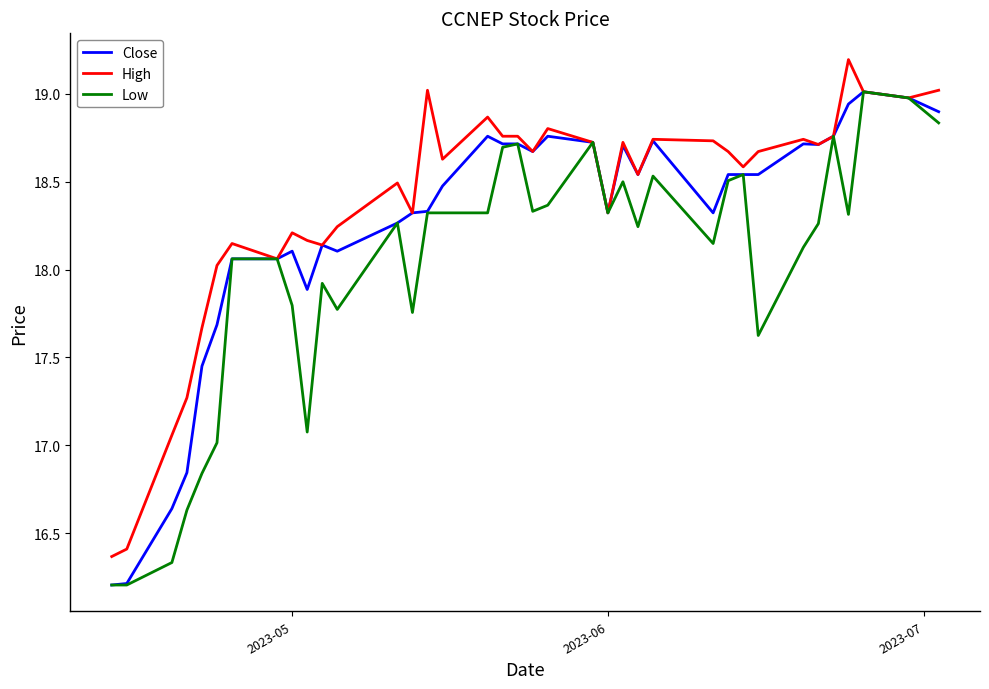

What are all the series names shown in the legend?

Close, High, Low